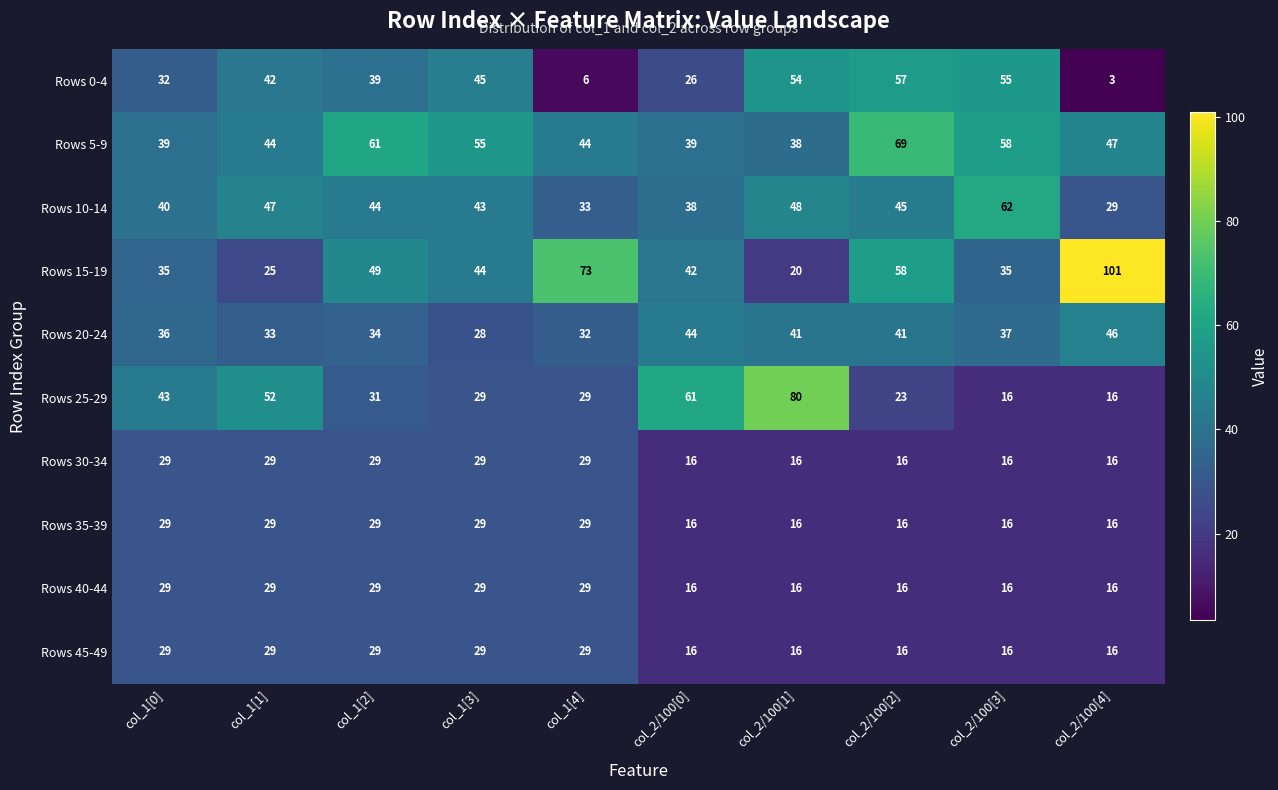

What is the difference between the second highest and minimum values in the Rows 40-44 series?

13